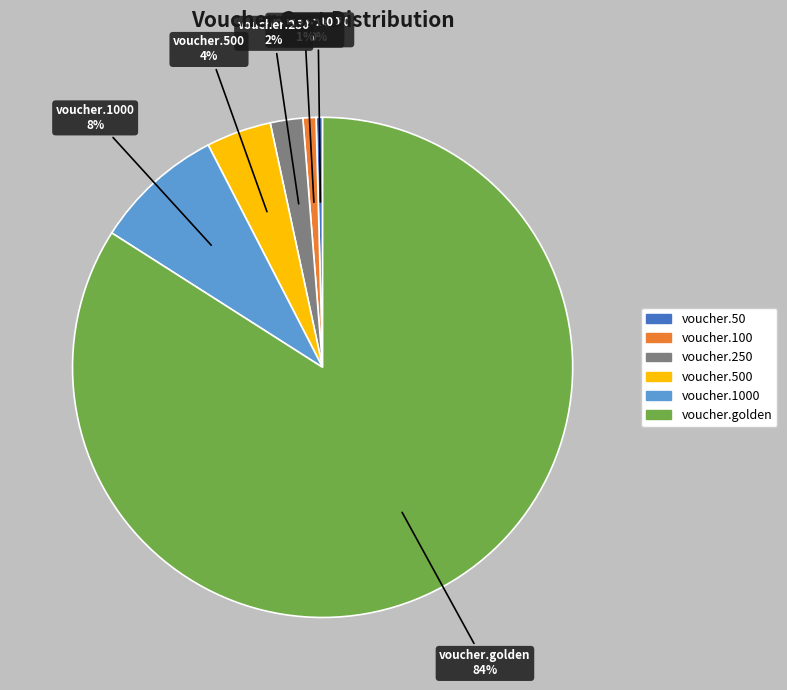

Does any single category account for the majority?

Yes